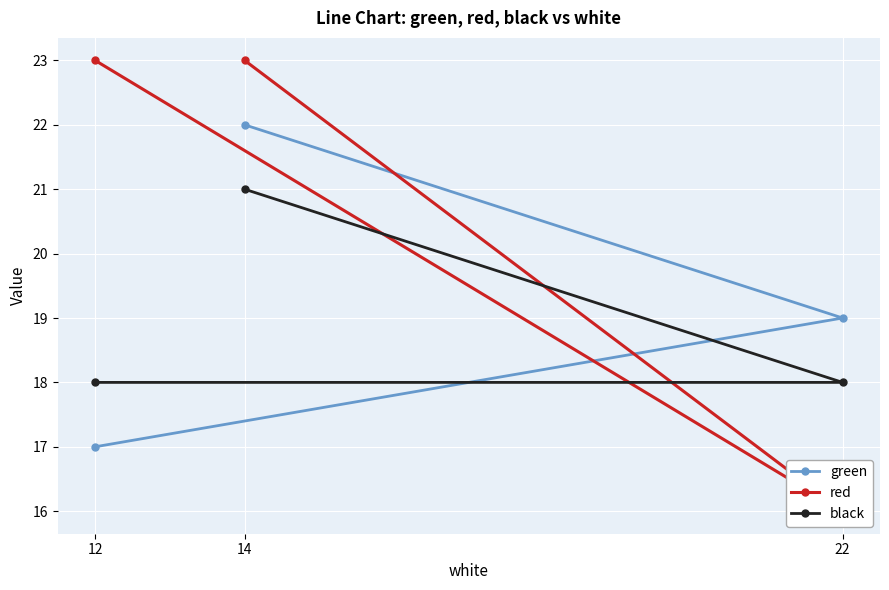

What is the lowest value of the red series?

16